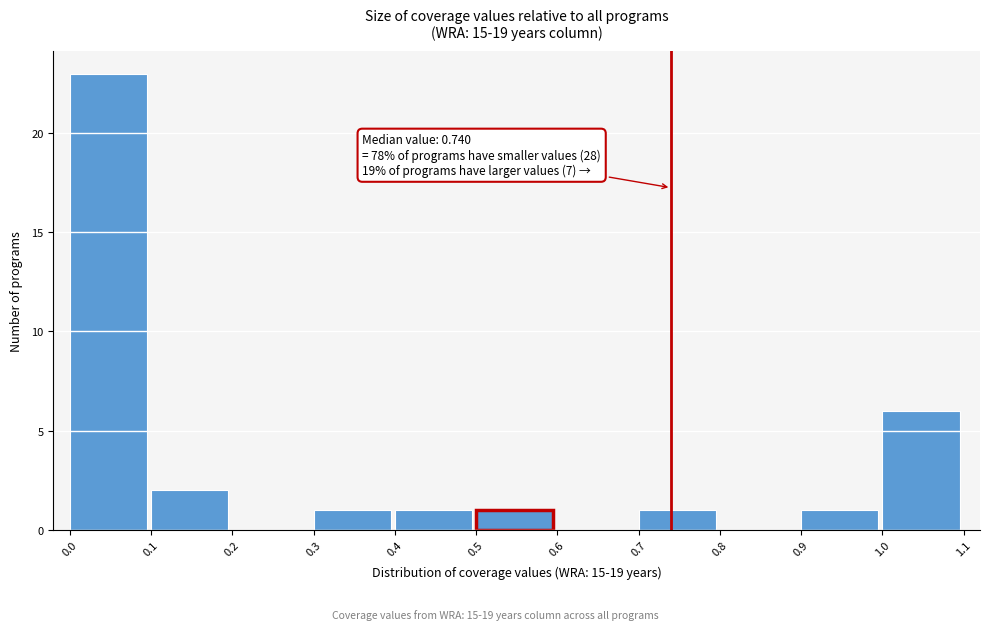

Which range on the x-axis has the tallest bar?

0.0 to 0.1